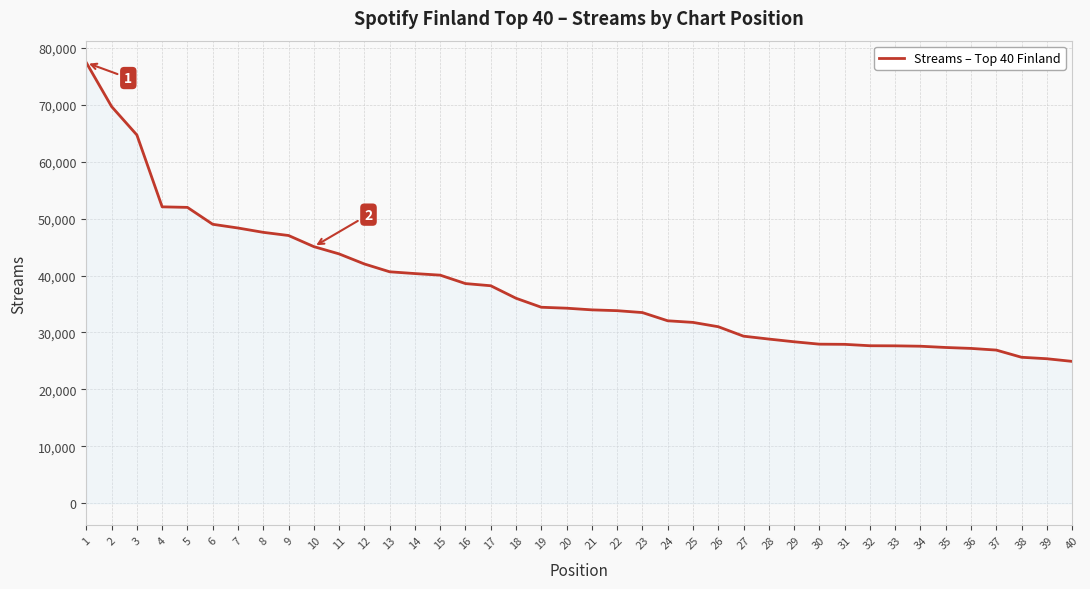

The value at 19 is 7723. True or false?

False